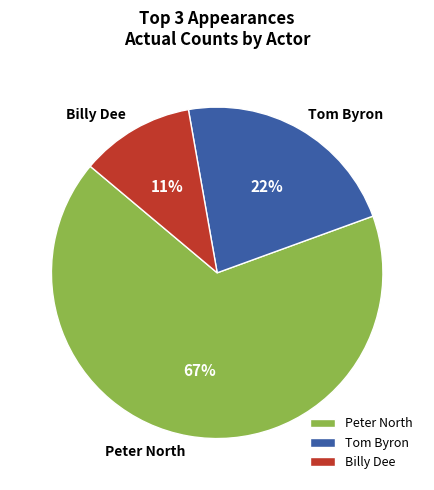

True or false: Peter North accounts for 61% of the total.

False